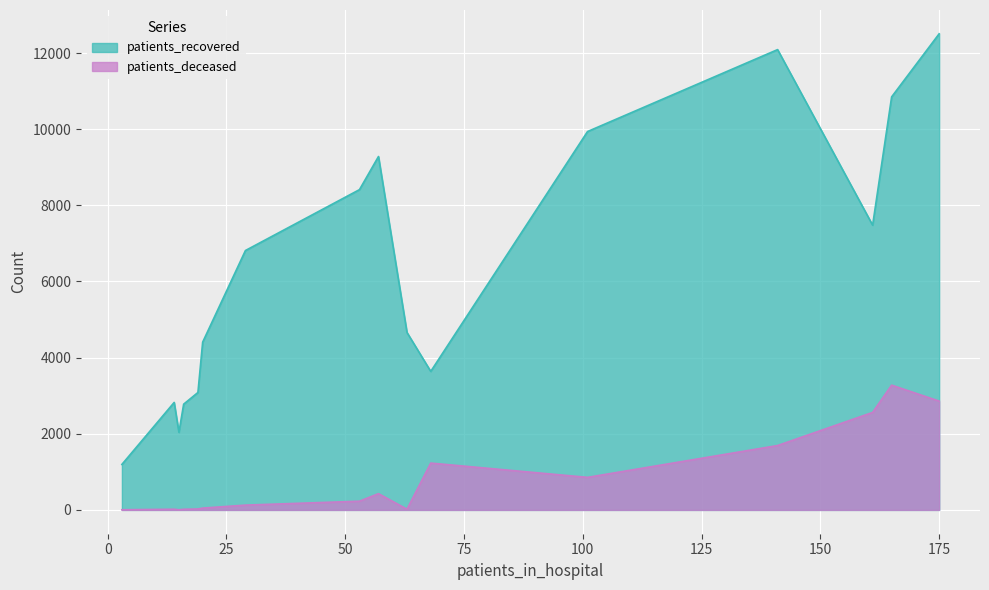

Is the value of patients_recovered at 55 - 59 greater than the value of patients_deceased at 75 - 79?

Yes